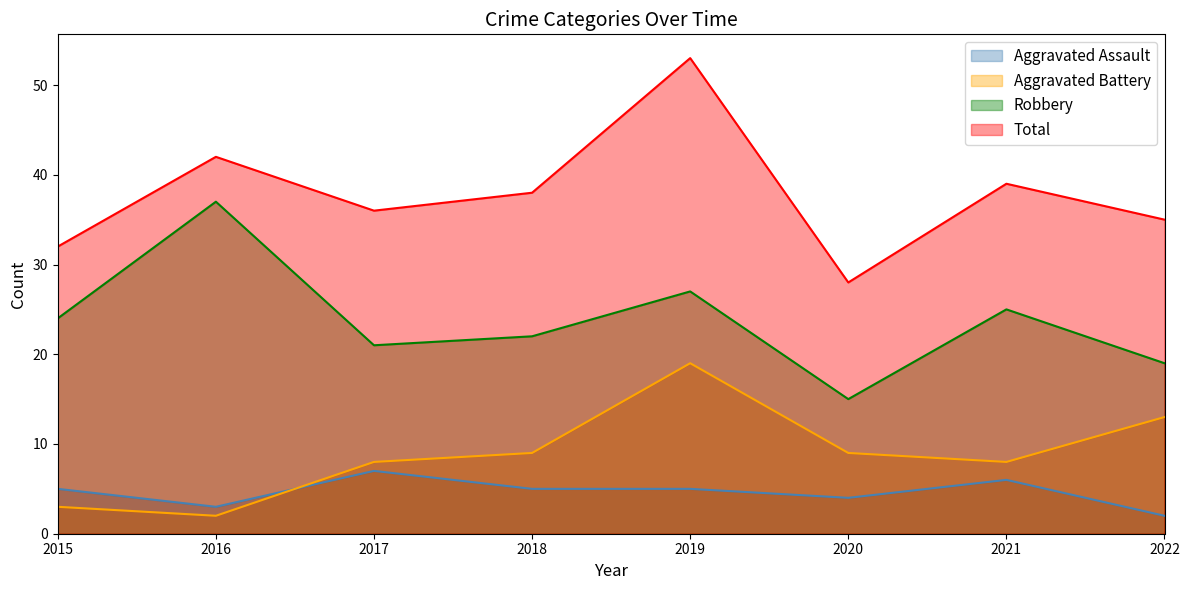

True or false: Total and Robbery intersect in this chart.

False